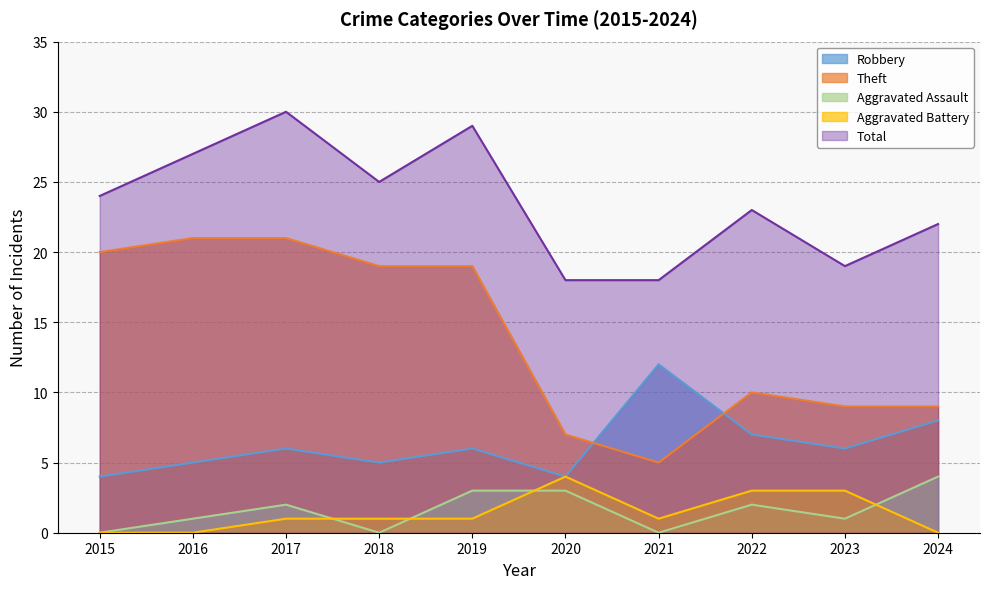

In Aggravated Battery, how many points are lower than both neighbors (excluding endpoints)?

1